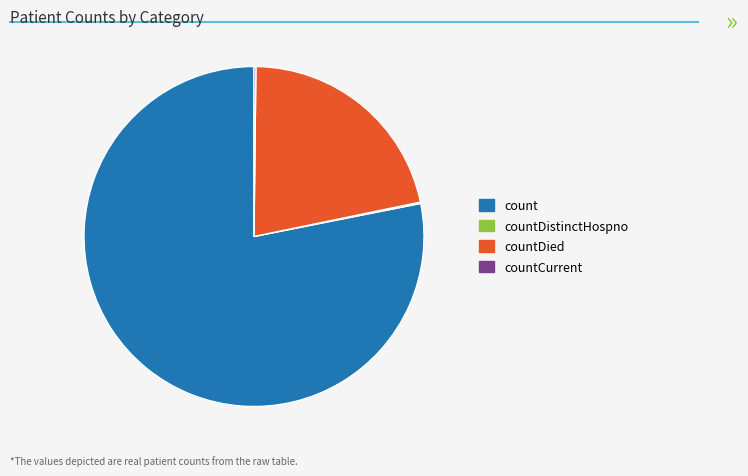

Is there any slice that represents more than half of the pie?

Yes